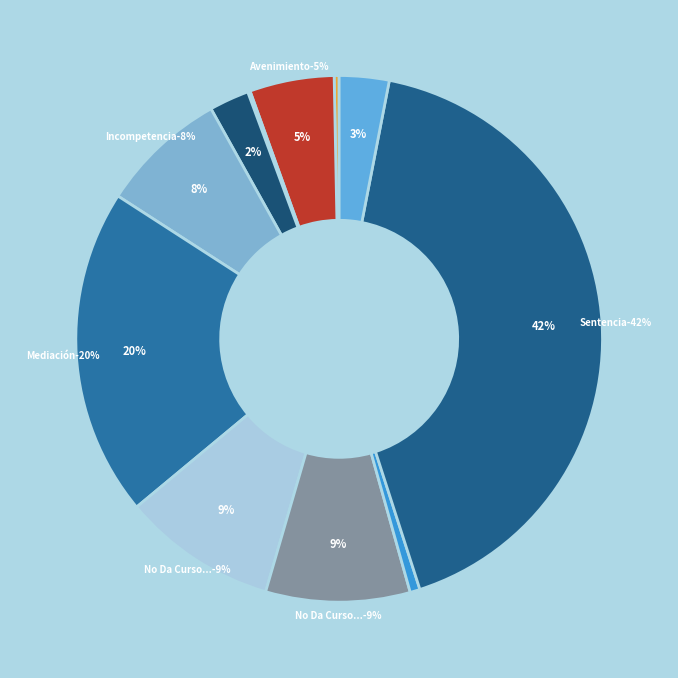

Does any single category account for the majority?

No